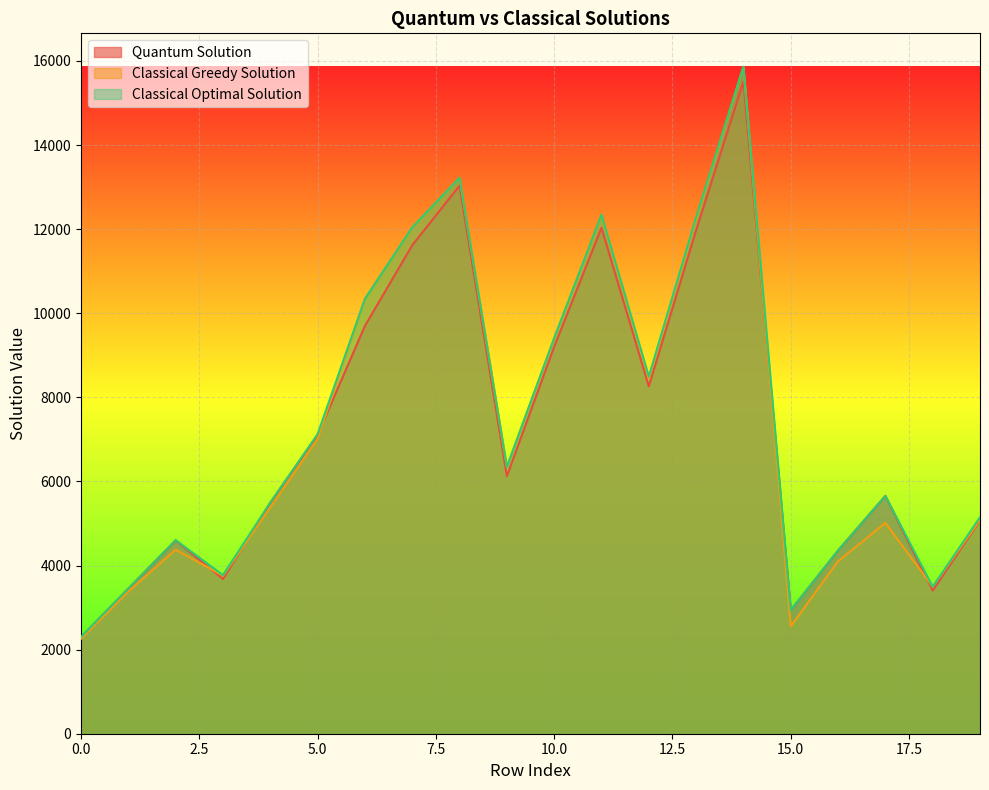

Is the value of Classical Greedy Solution at 14 greater than the value of Quantum Solution at 7?

Yes